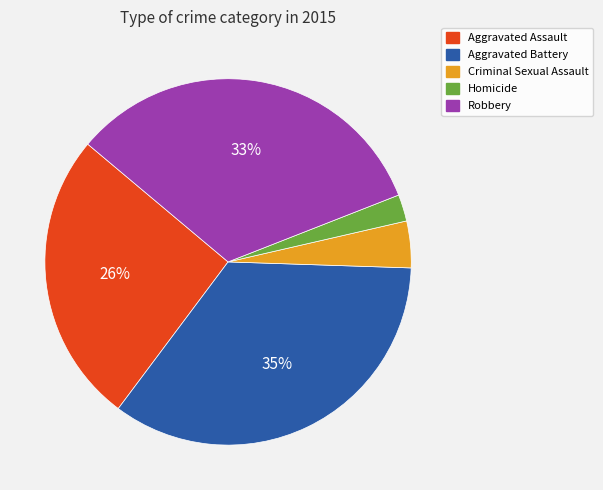

To the nearest percent, what is the combined percentage of Aggravated Battery and Aggravated Assault?

61%